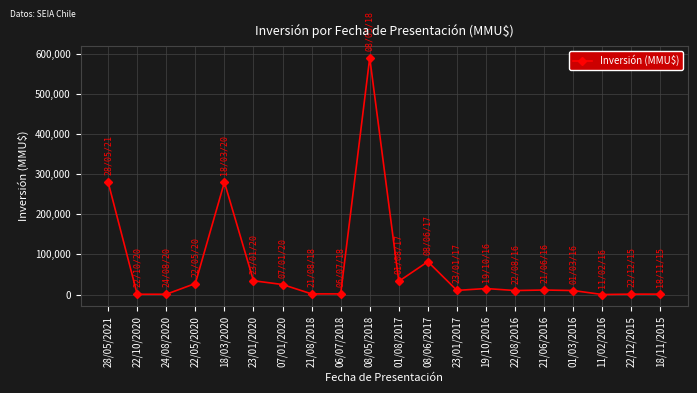

What is the change in value from 22/08/2016 to 11/02/2016?

-9910